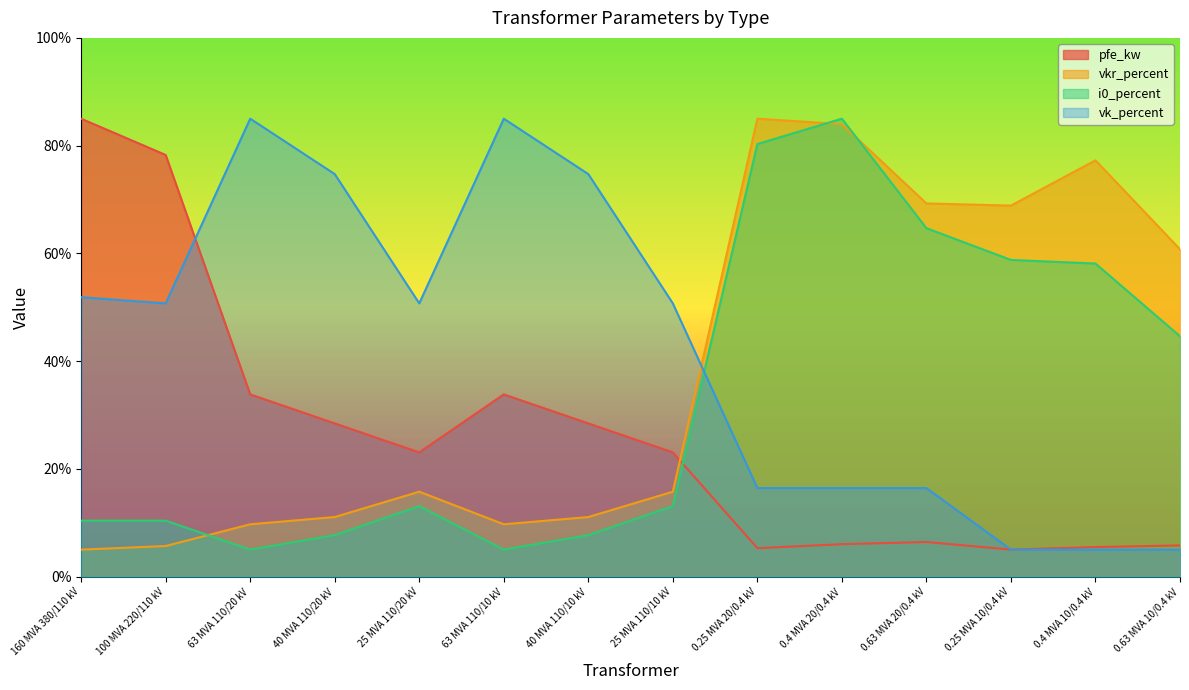

What is the smallest value displayed?

5.0